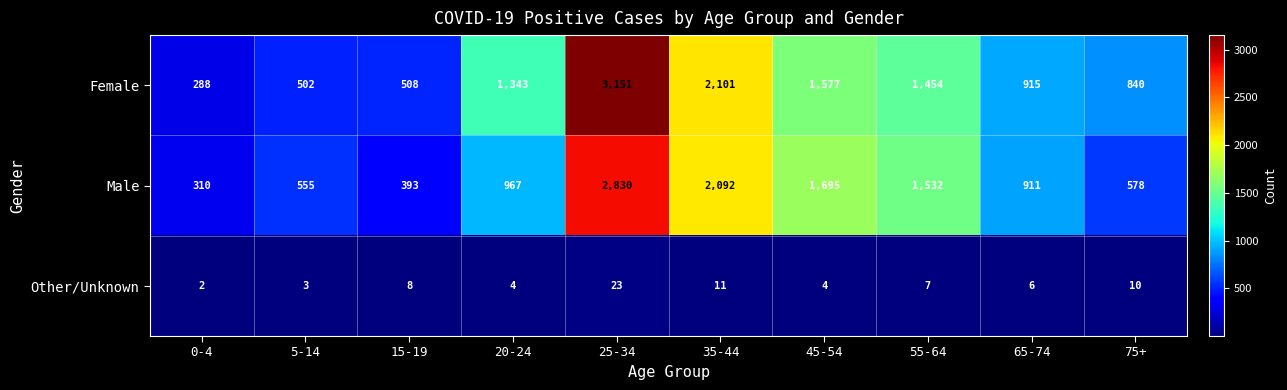

Reading left to right, transcribe all the data shown in this chart.

Female: 0-4=288	5-14=502	15-19=508	20-24=1343	25-34=3151	35-44=2101	45-54=1577	55-64=1454	65-74=915	75+=840
Male: 0-4=310	5-14=555	15-19=393	20-24=967	25-34=2830	35-44=2092	45-54=1695	55-64=1532	65-74=911	75+=578
Other/Unknown: 0-4=2	5-14=3	15-19=8	20-24=4	25-34=23	35-44=11	45-54=4	55-64=7	65-74=6	75+=10